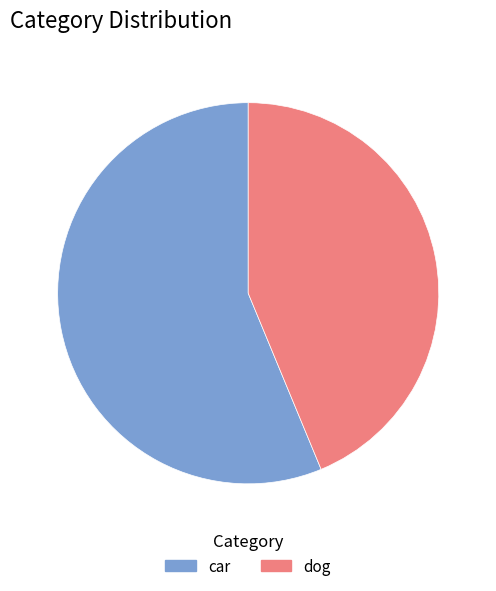

Which category has the biggest portion of the pie?

car